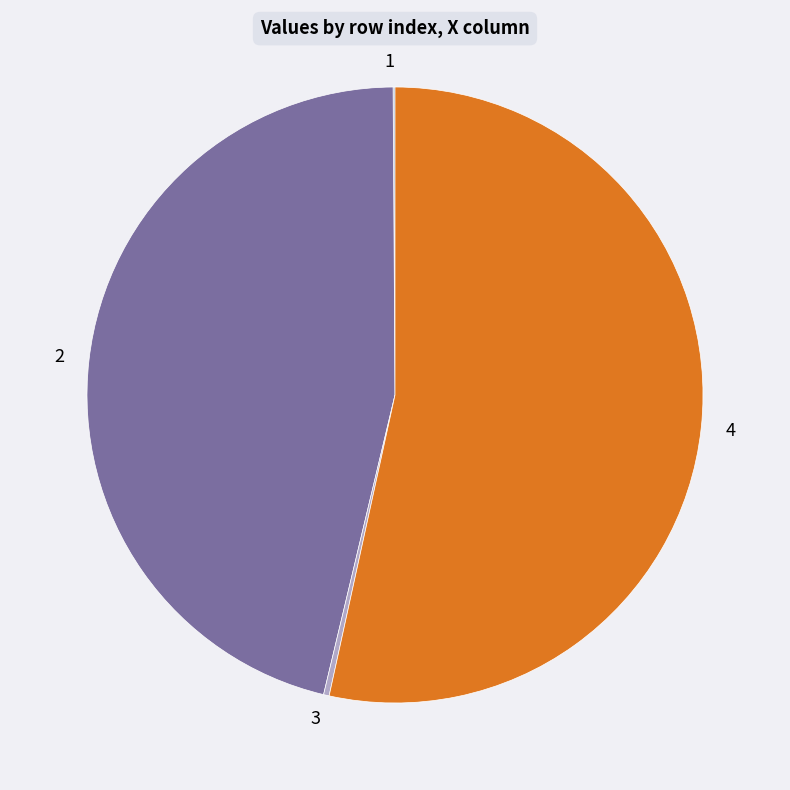

What is the largest slice in the pie chart?

4